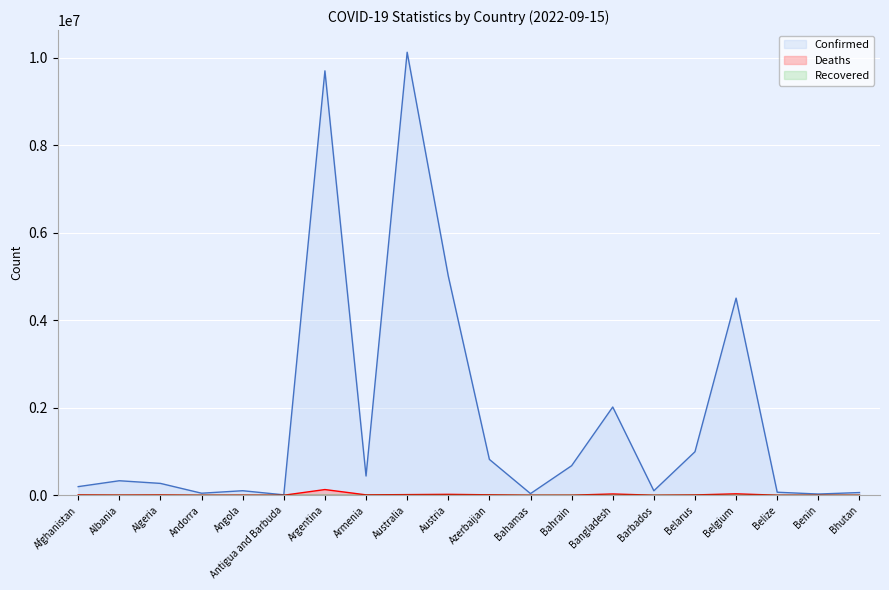

At which category does the chart reach its peak across all series?

Australia